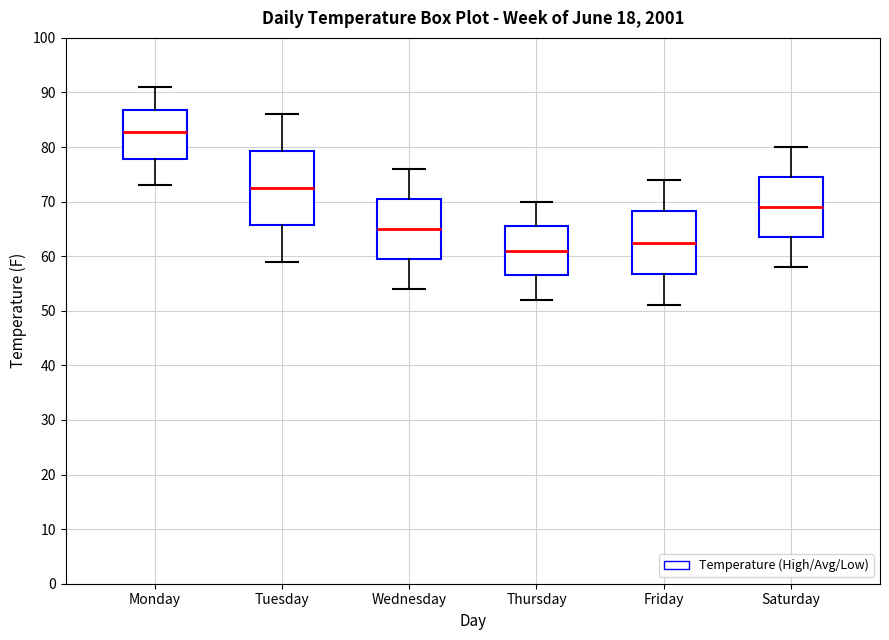

Reading left to right, transcribe this box plot: for each box, give where its median line is, the range the box spans, and where its two whiskers end, as read against the y-axis. The values are not printed on the chart, so give them approximately, as read against the axis.

Monday: median 83, box 78 to 87, whiskers 73 to 91
Tuesday: median 73, box 66 to 79, whiskers 59 to 86
Wednesday: median 65, box 60 to 71, whiskers 54 to 76
Thursday: median 61, box 57 to 66, whiskers 52 to 70
Friday: median 63, box 57 to 68, whiskers 51 to 74
Saturday: median 69, box 64 to 75, whiskers 58 to 80